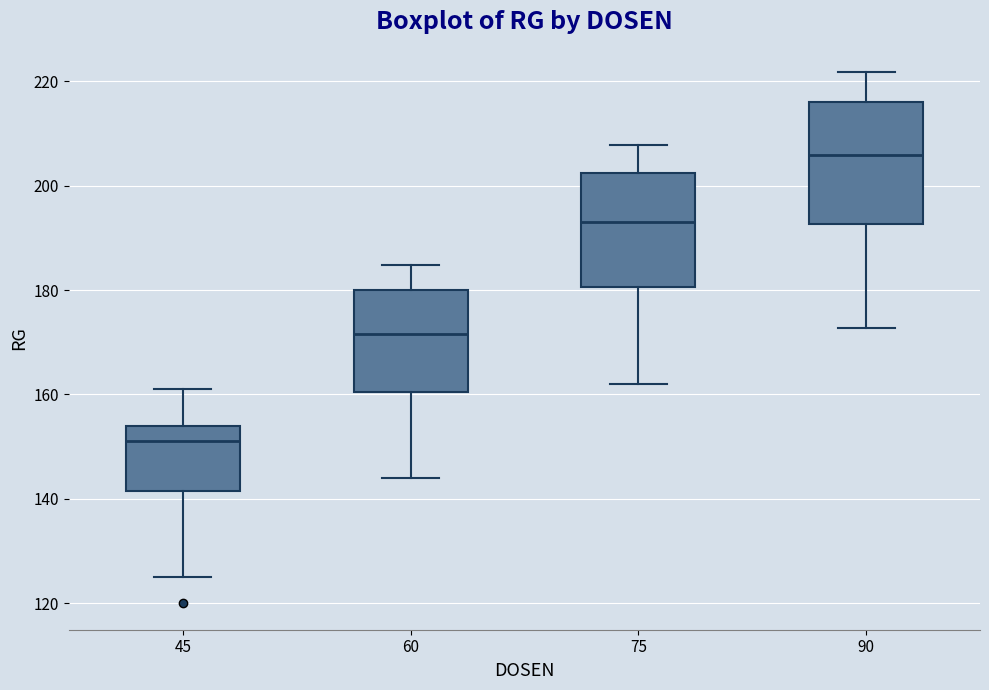

Reading left to right, transcribe this box plot: for each box, give where its median line is, the range the box spans, and where its two whiskers end, as read against the y-axis. The values are not printed on the chart, so give them approximately, as read against the axis.

45: median 152, box 142 to 154, whiskers 126 to 162
60: median 172, box 160 to 180, whiskers 144 to 184
75: median 194, box 180 to 202, whiskers 162 to 208
90: median 206, box 192 to 216, whiskers 172 to 222